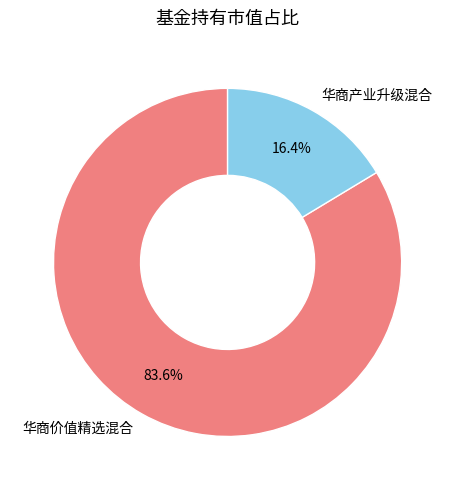

Is there any slice that represents more than half of the pie?

Yes